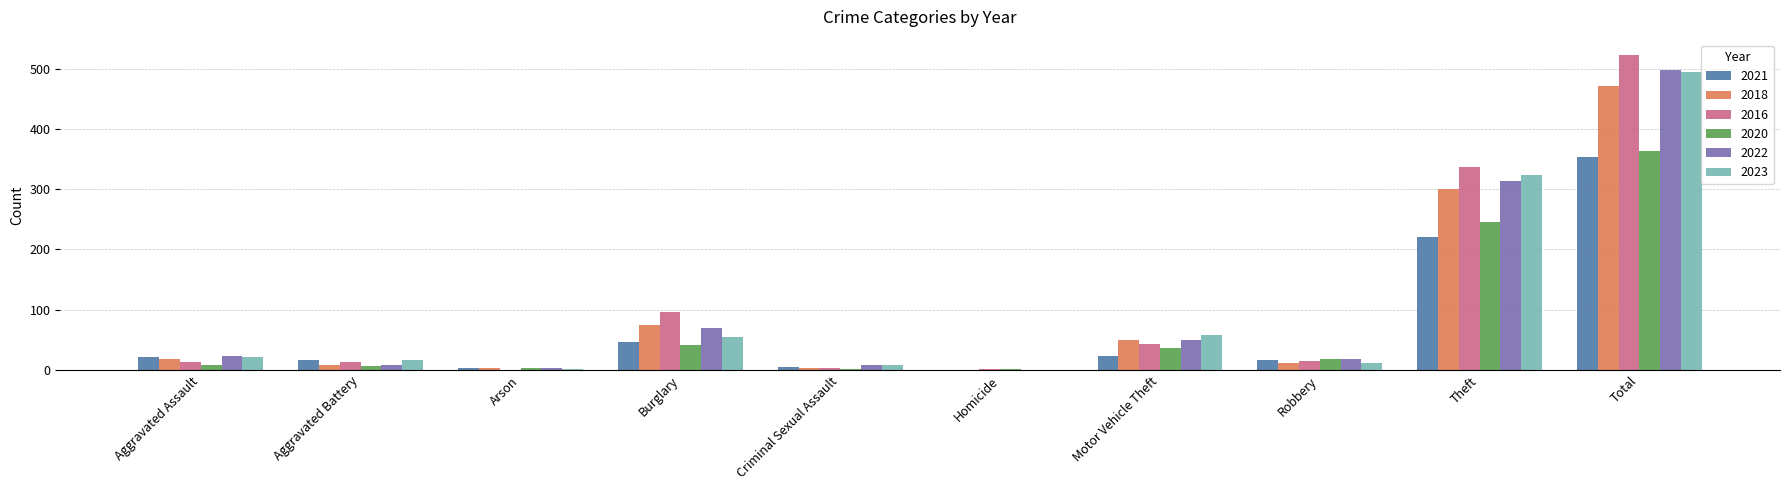

Is it true that 2023 equals 54 at Burglary?

True